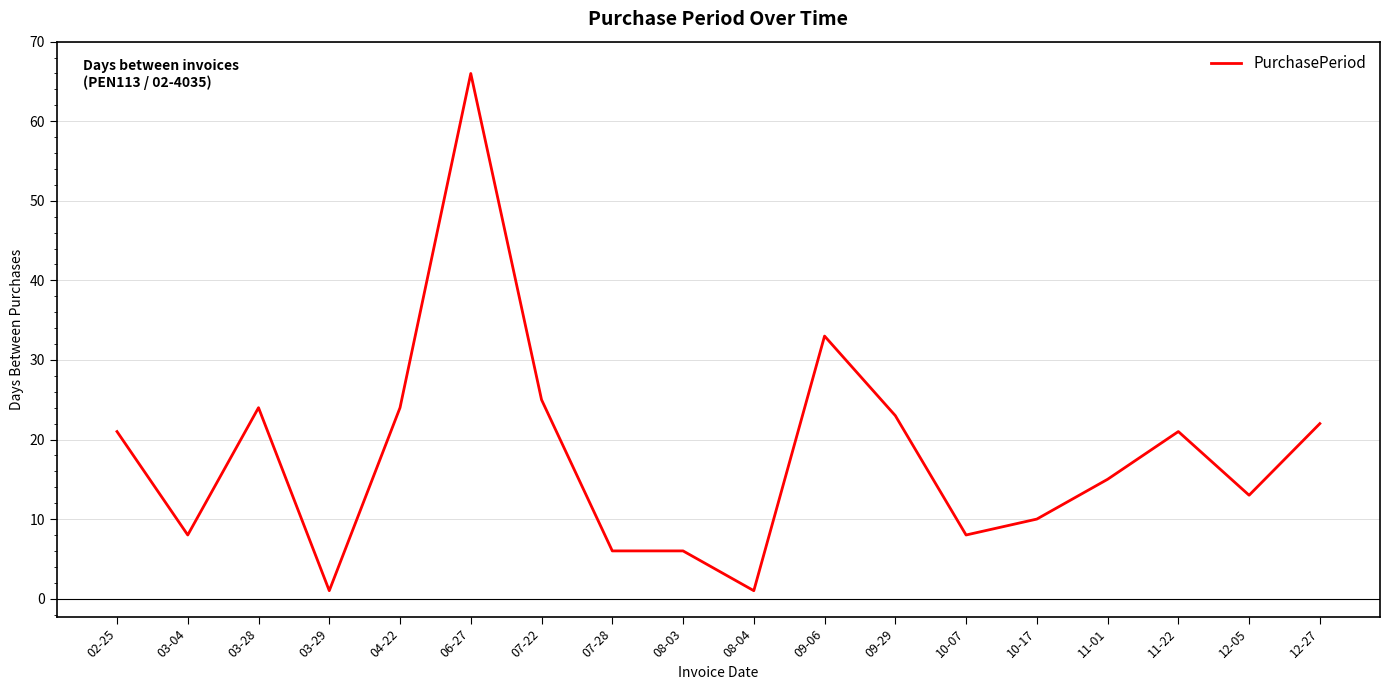

Which has a higher value, 06-27 or 08-03?

06-27